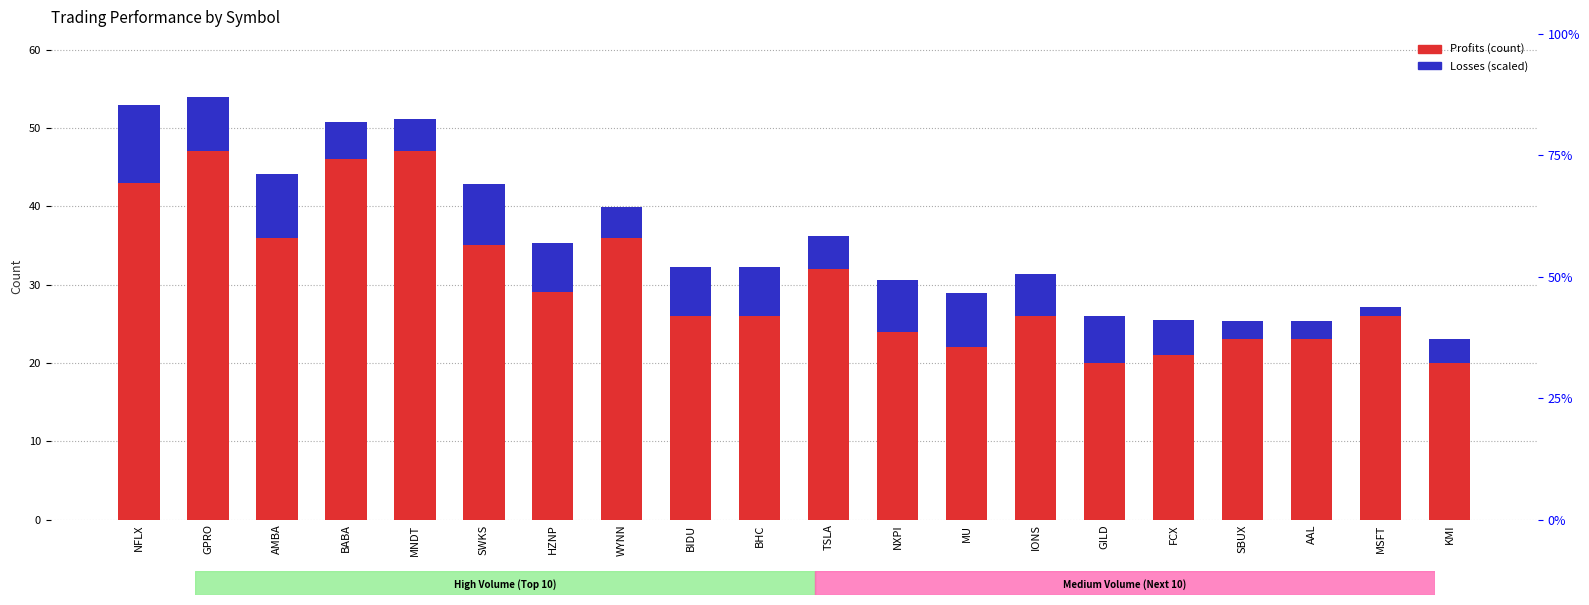

What position from the right is MNDT?

16